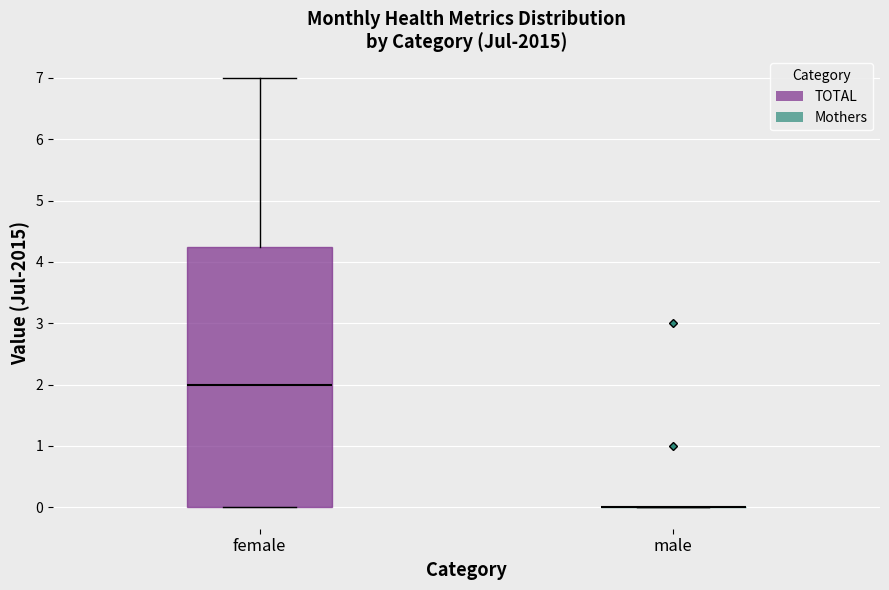

Where does the median line of the box for female sit on the y-axis? The values are not printed on the chart, so give them approximately, as read against the axis.

2.0